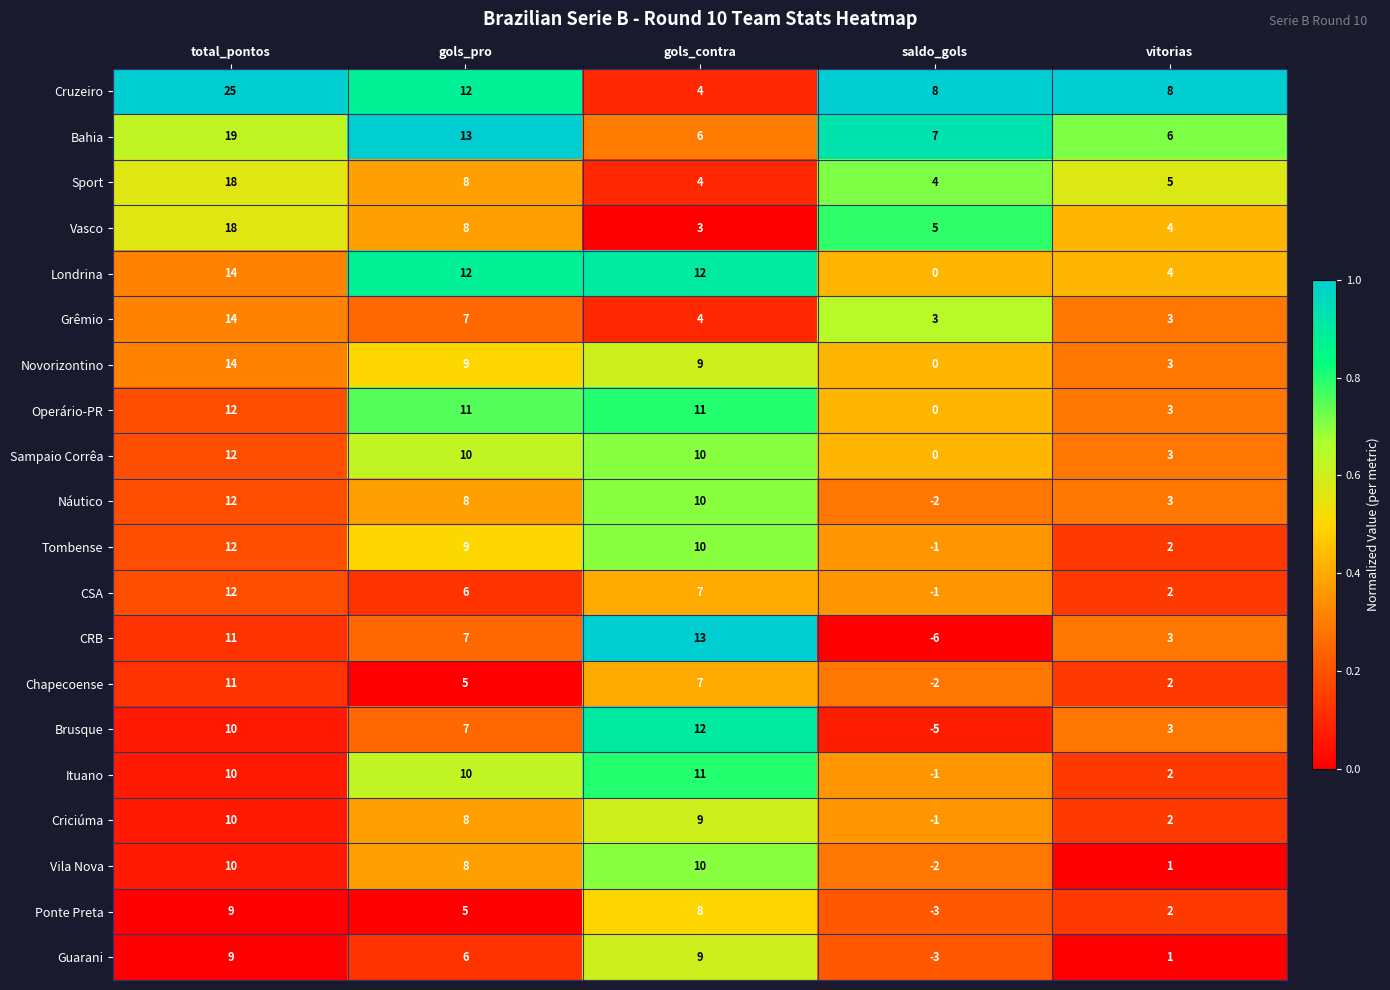

At which category is the sum across all series the highest?

total_pontos